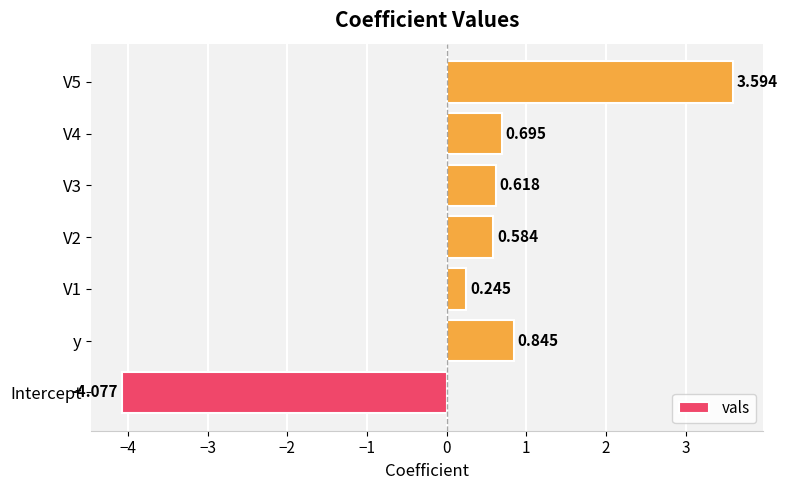

Rank the categories by value from lowest to highest.

Intercept, V1, V2, V3, V4, y, V5